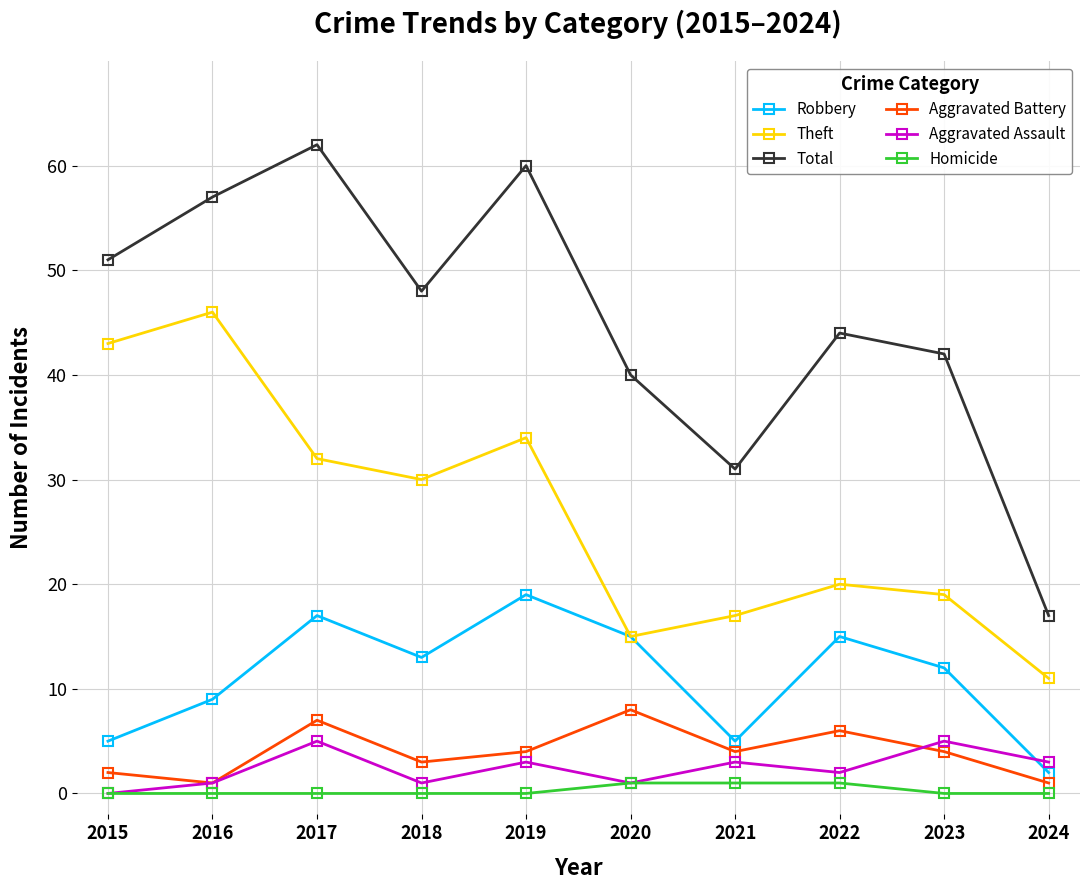

Read the Homicide value at 2020.

1